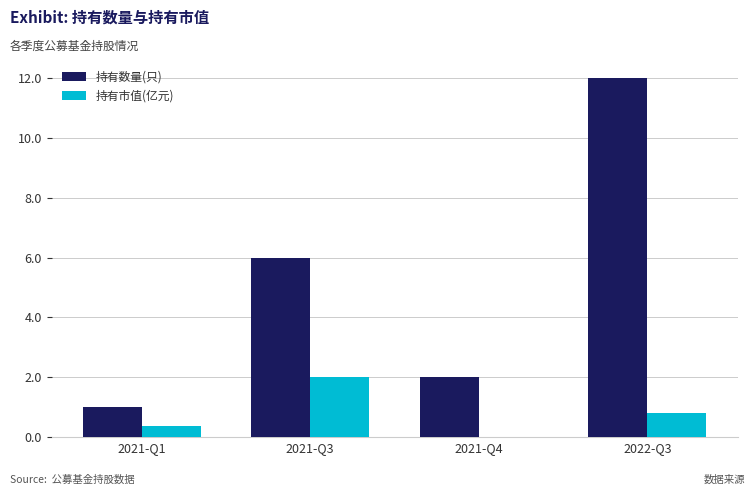

Where is 持有市值(亿元) nearest to the value 1?

2022-Q3